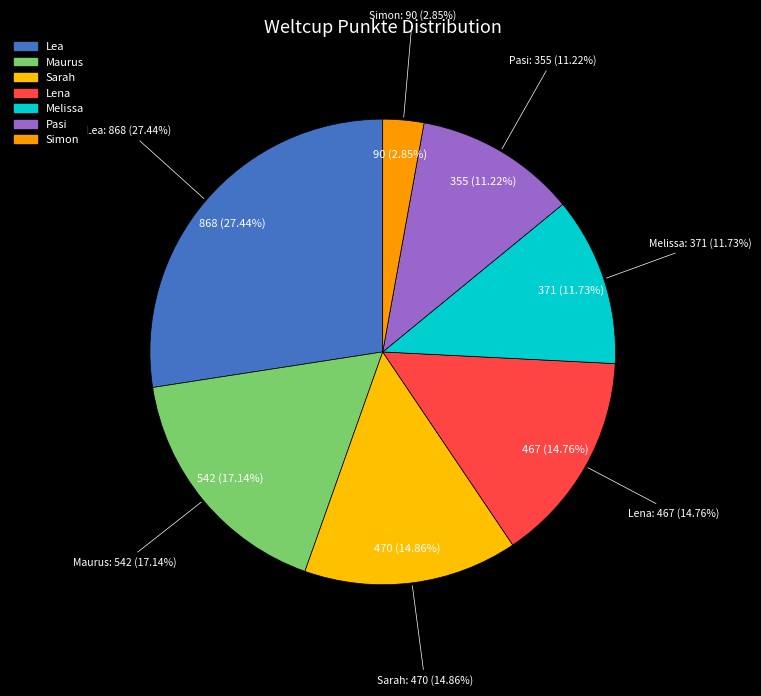

To the nearest percent, what is the combined percentage of Sarah and Pasi?

26%